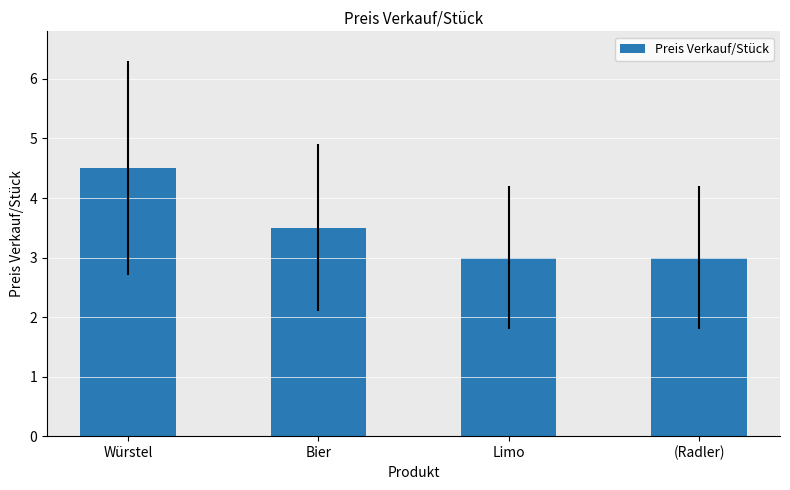

What is the change in value from Würstel to (Radler)?

-1.5